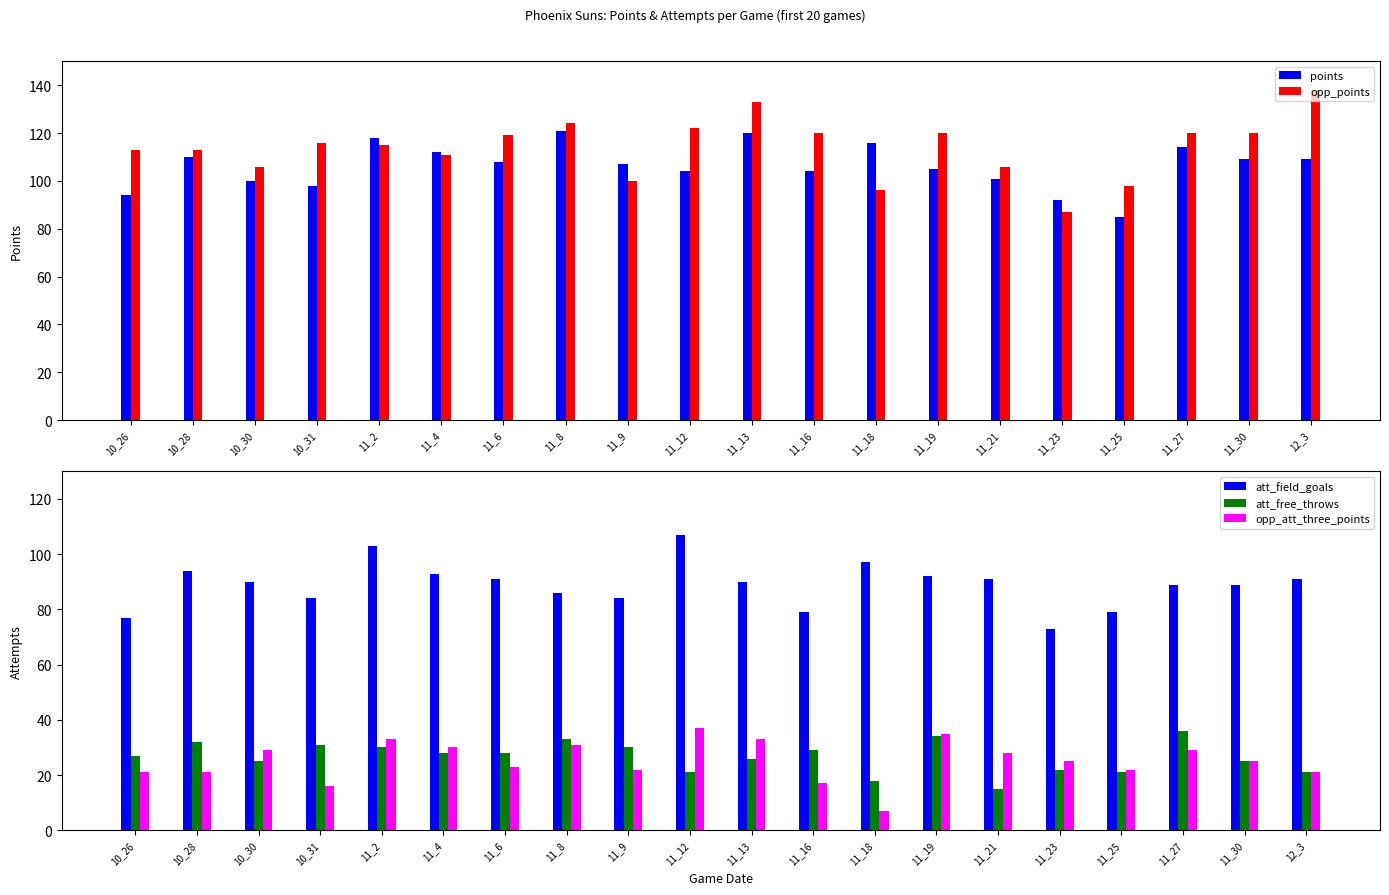

Which series changed the most between 11_16 and 12_3?

opp_points